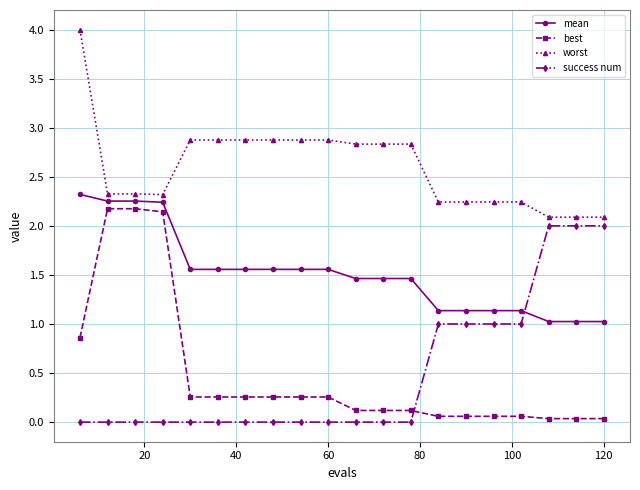

Which series has the largest range (max minus min)?

best